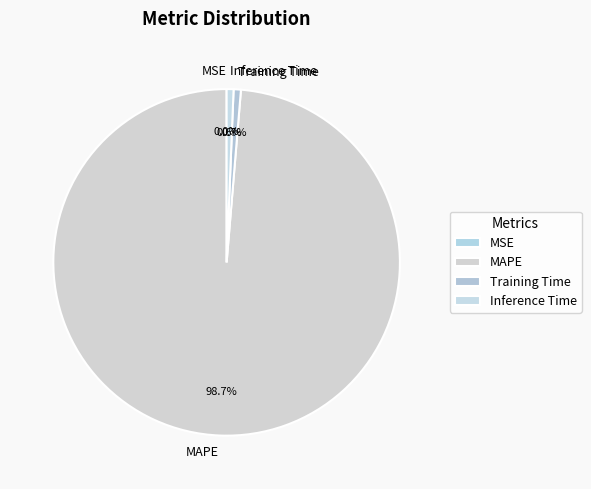

Is there a majority slice in this chart?

Yes